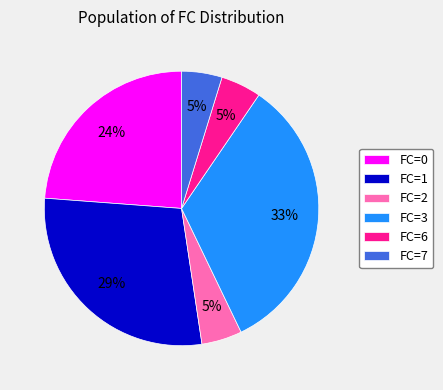

Which slice is the largest?

FC=3